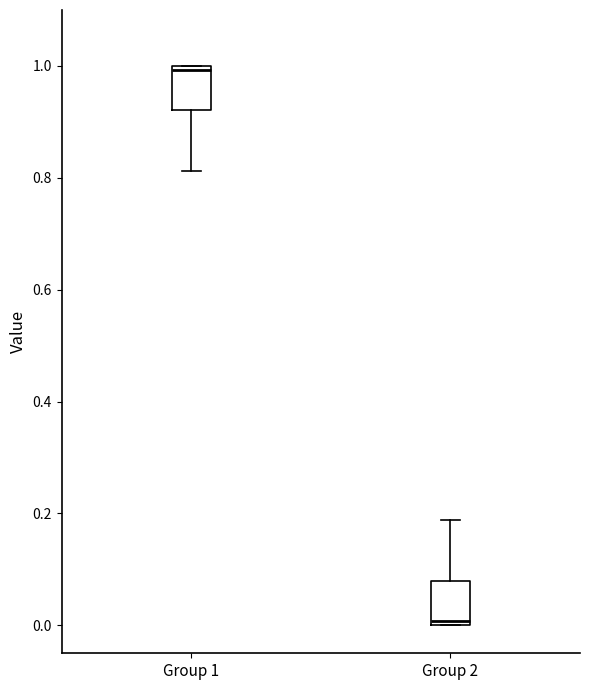

Which box has the highest median line?

Group 1